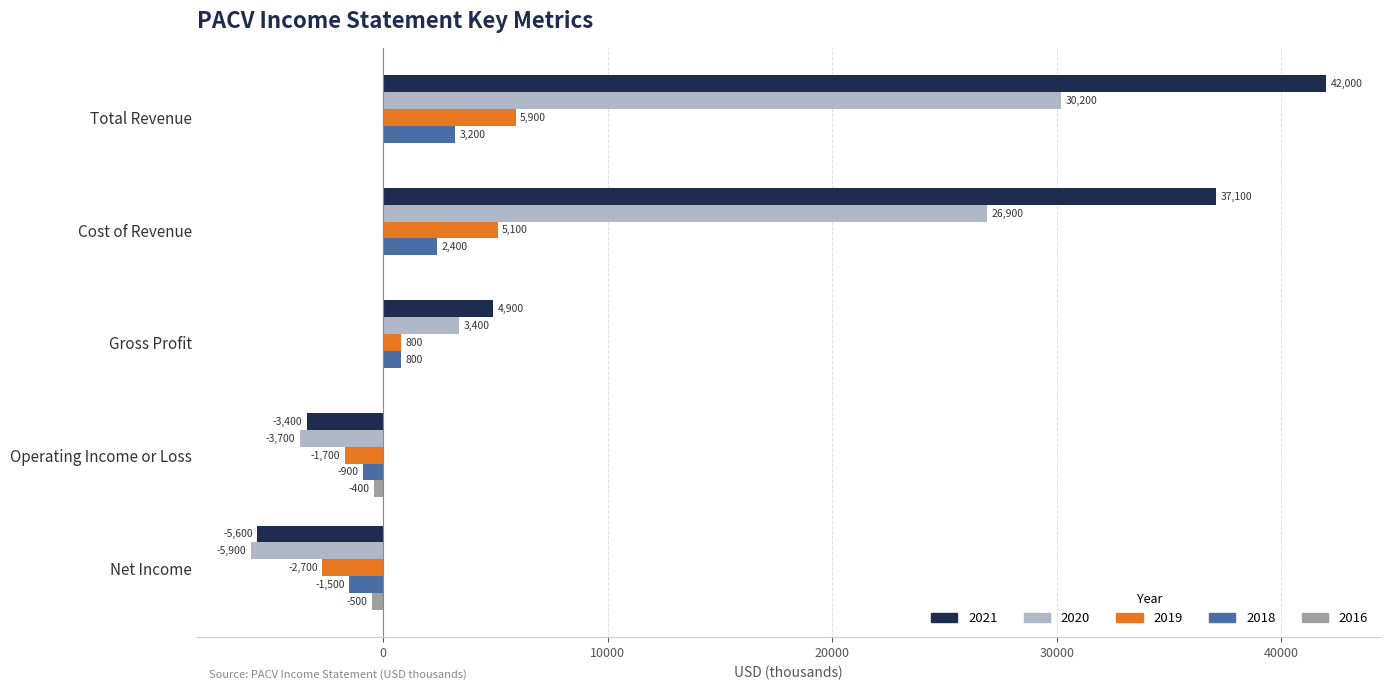

At which label is 2018 closest to 850?

Gross Profit